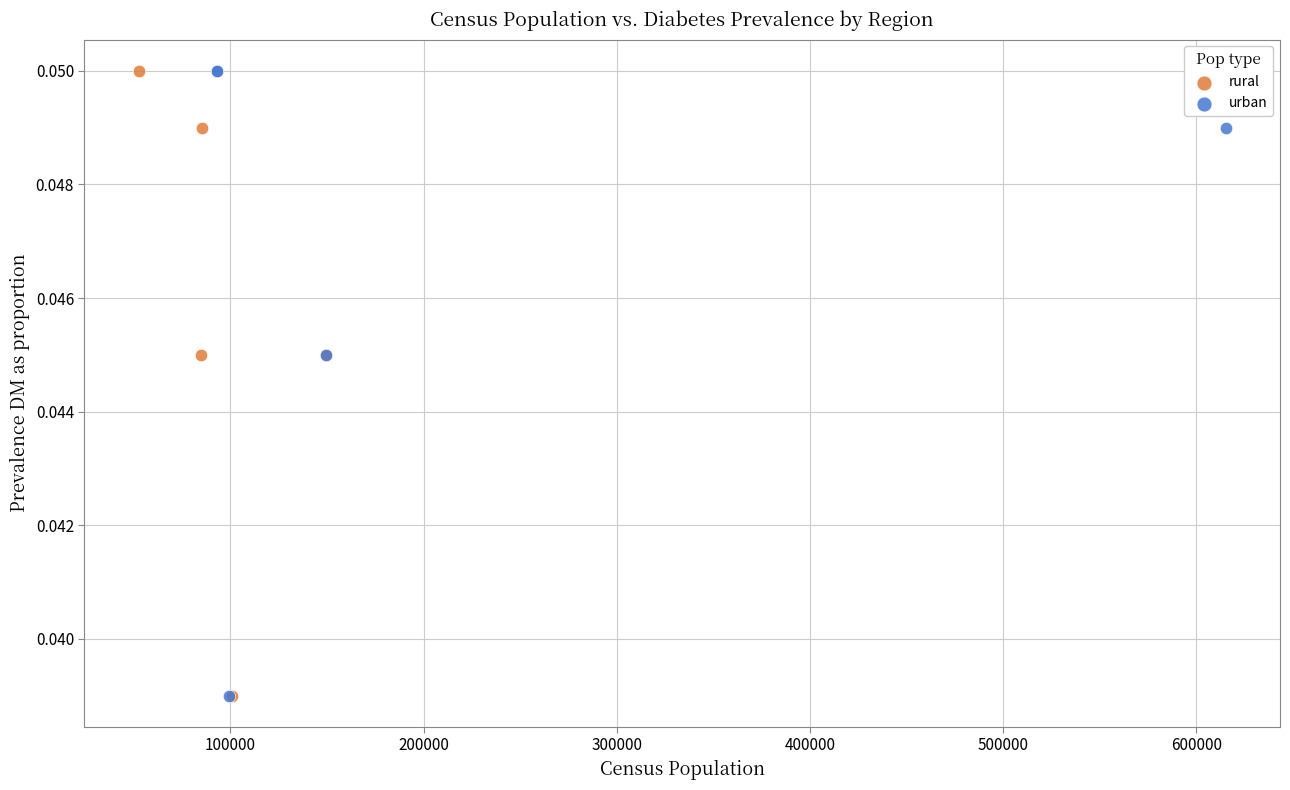

What are all the series names shown in the legend?

rural, urban